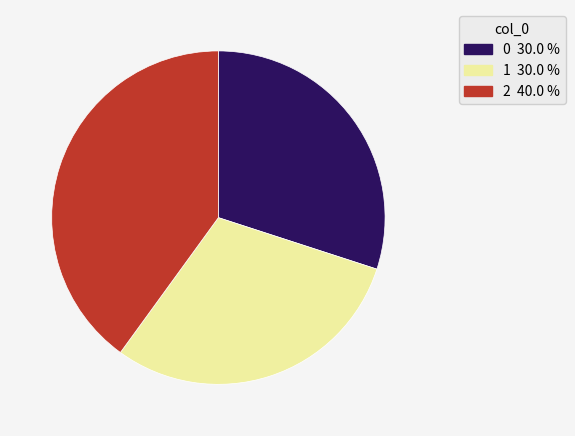

Is there any slice that represents more than half of the pie?

No